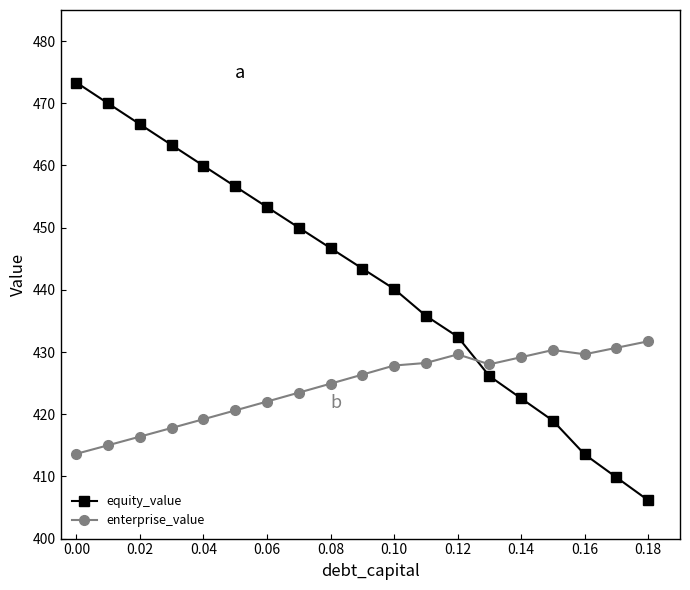

Which series ends up on top after the final intersection of equity_value and enterprise_value?

enterprise_value